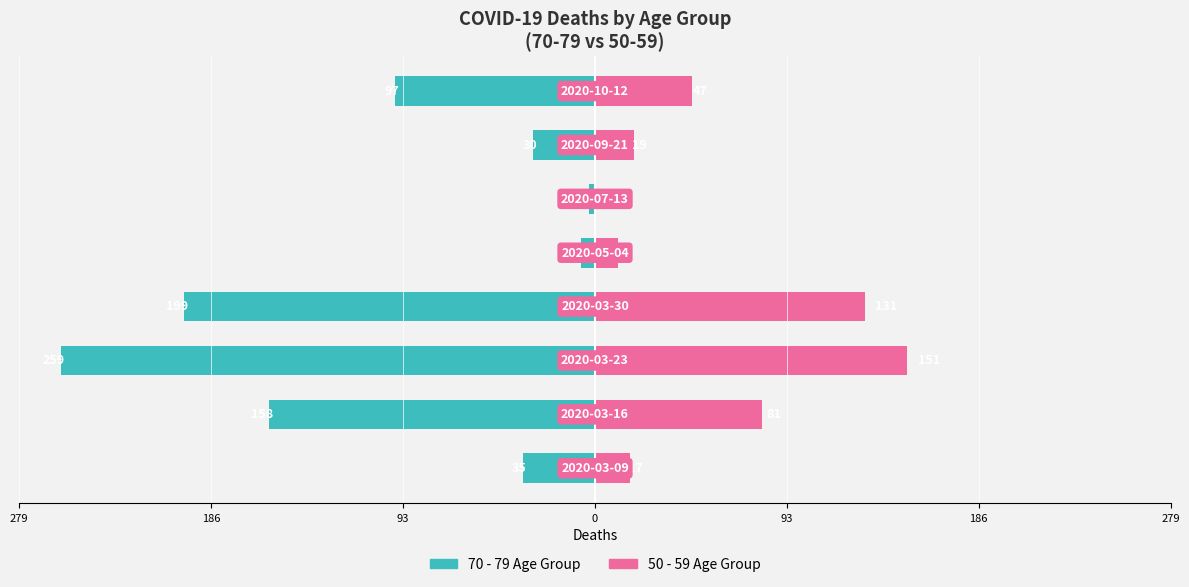

How many bars are there in total?

16